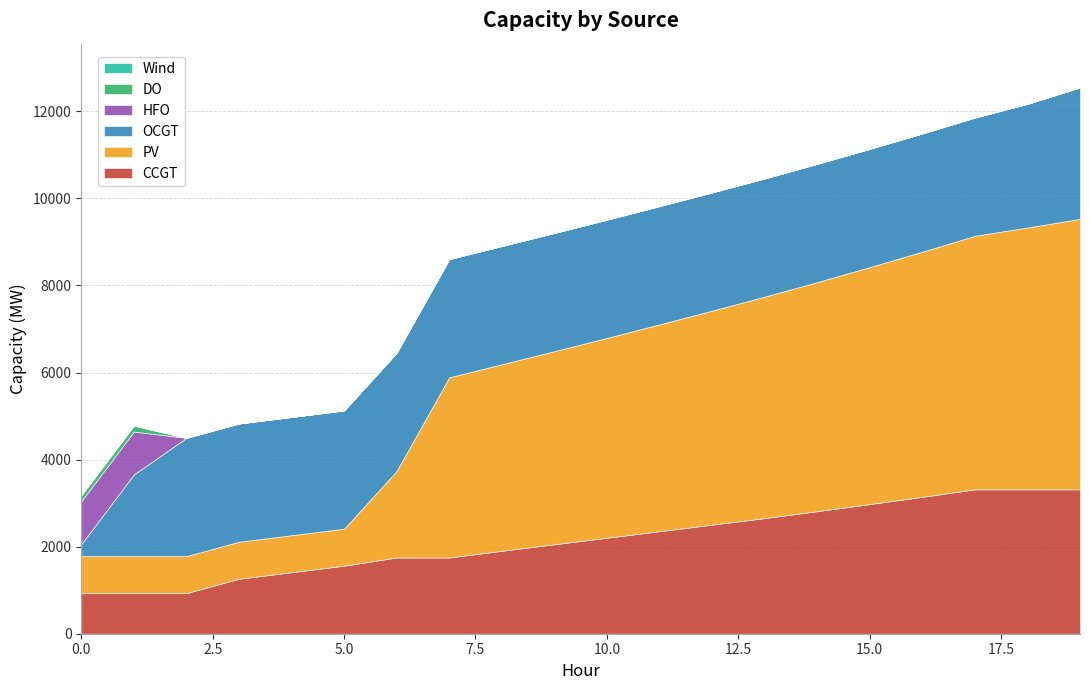

The PV series shows 3305 at 19. True or false?

False